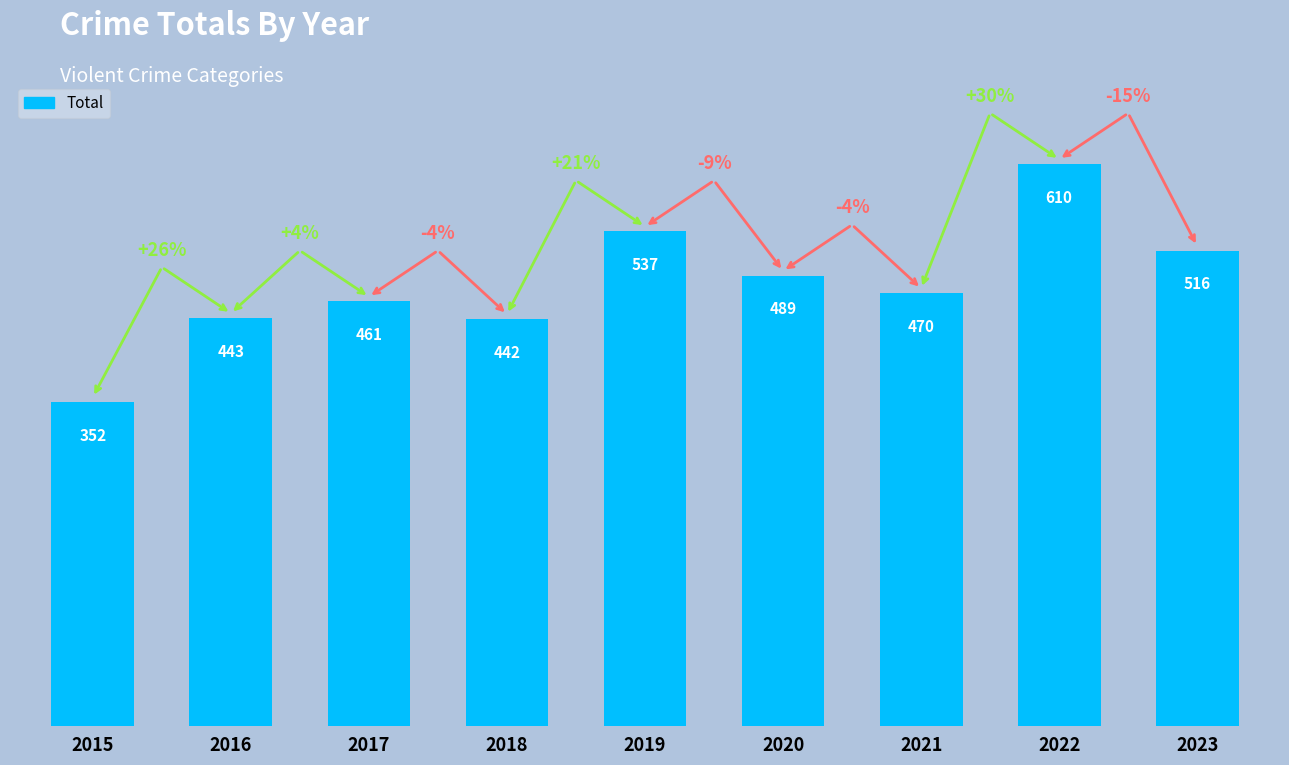

What is the sum of all values?

4320